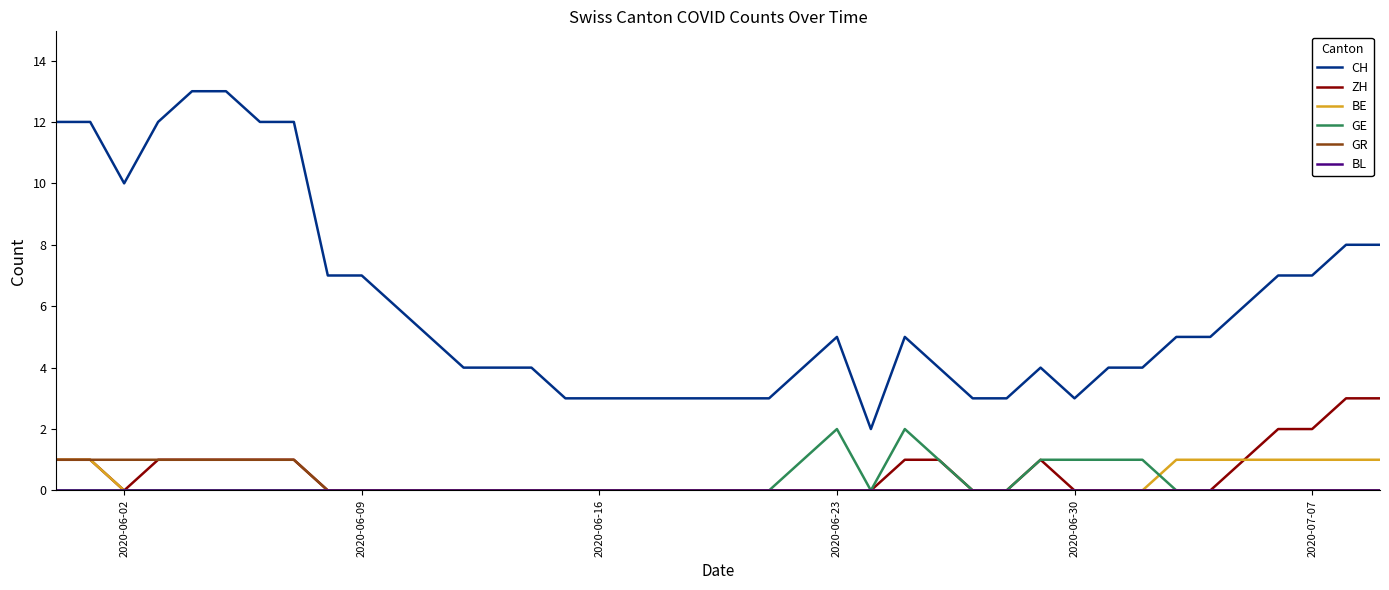

Which series has the largest range (max minus min)?

CH